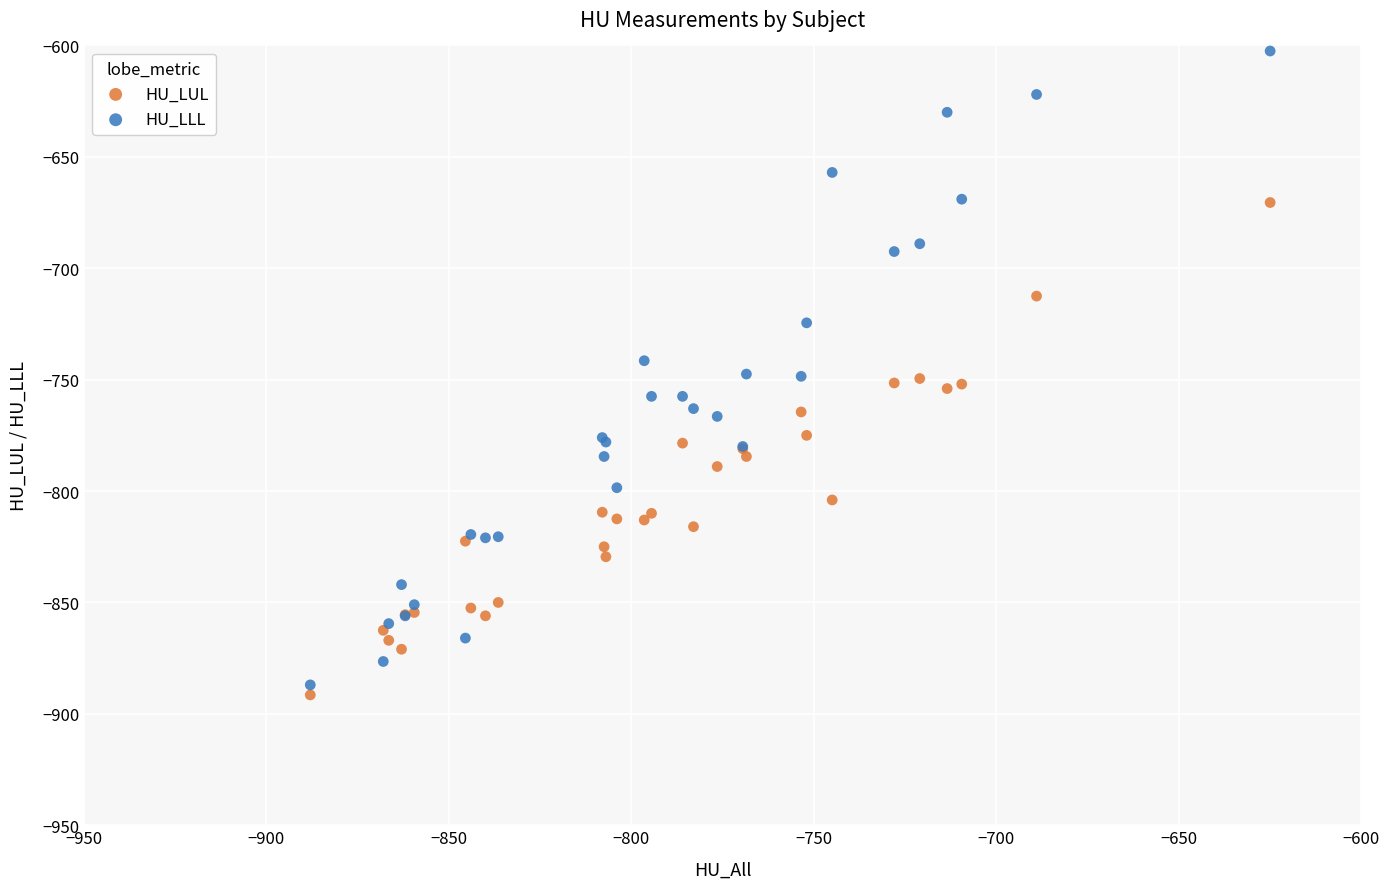

Which series contains the lowest Y value?

HU_LUL